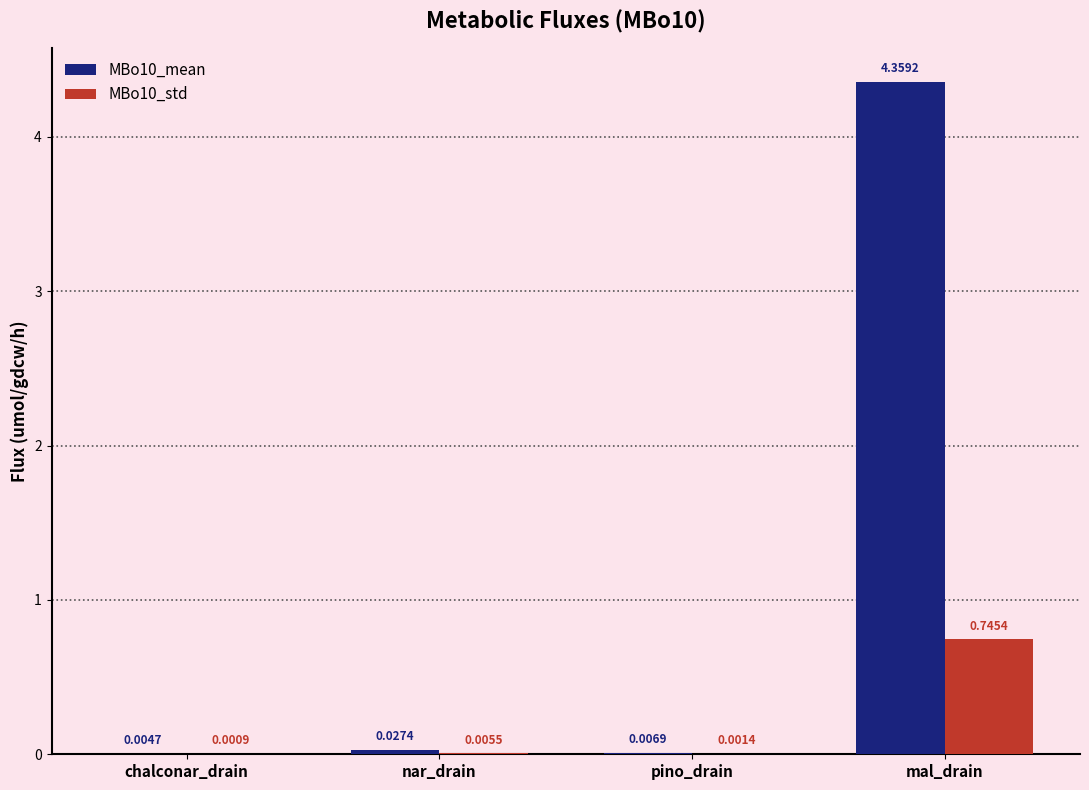

Between nar_drain and mal_drain, which series saw the biggest shift?

MBo10_mean